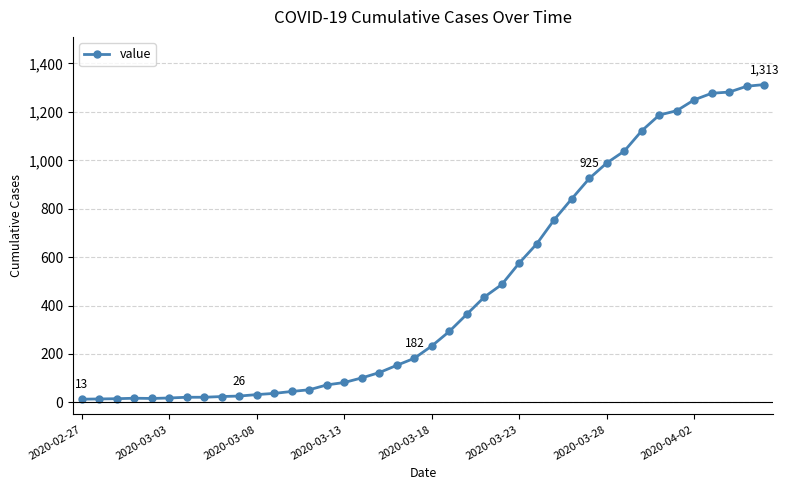

Is this an area chart (filled region under the line)?

No